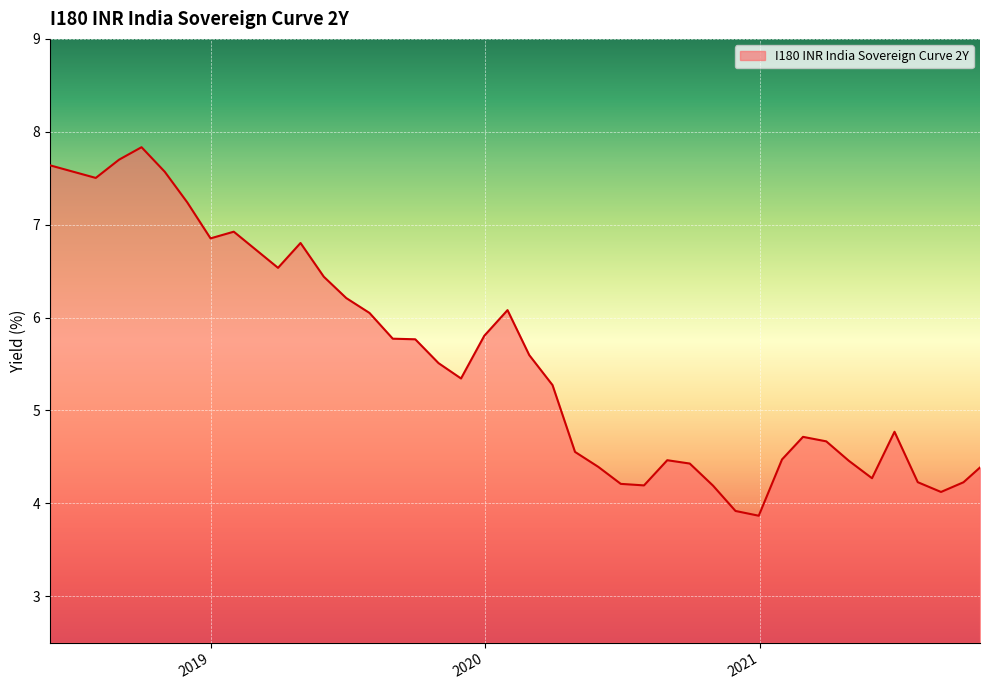

What is the minimum value shown in the chart?

3.9